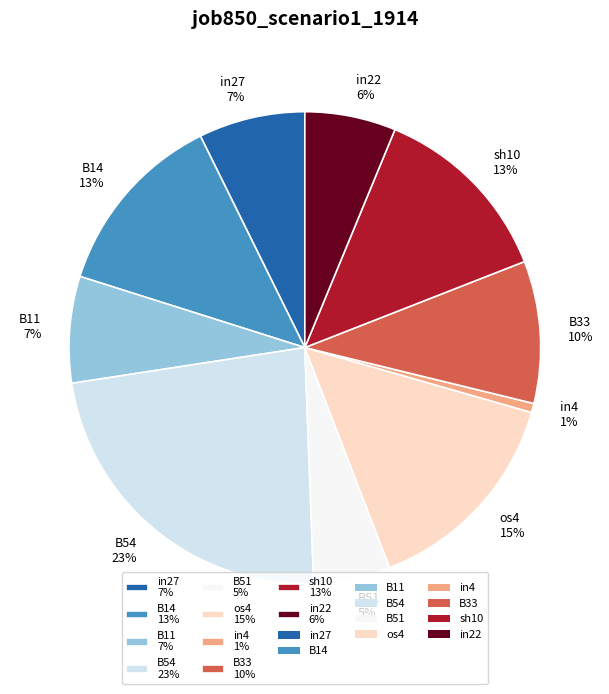

To the nearest percent, what is the difference between the in22 and in27 slice percentages?

1%